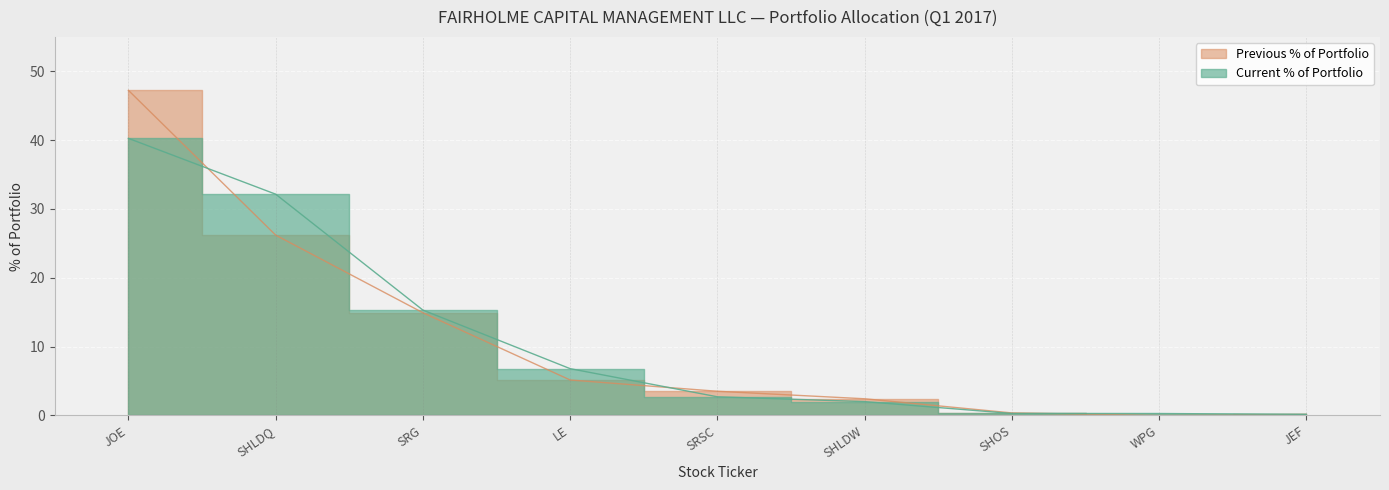

Reading right to left, what are all the values shown in this chart?

Current % of Portfolio: JEF=0.2	WPG=0.3	SHOS=0.3	SHLDW=2.0	SRSC=2.7	LE=6.8	SRG=15.3	SHLDQ=32.1	JOE=40.3
Previous % of Portfolio: JEF=0.2	WPG=0.0	SHOS=0.4	SHLDW=2.4	SRSC=3.5	LE=5.2	SRG=14.9	SHLDQ=26.2	JOE=47.2